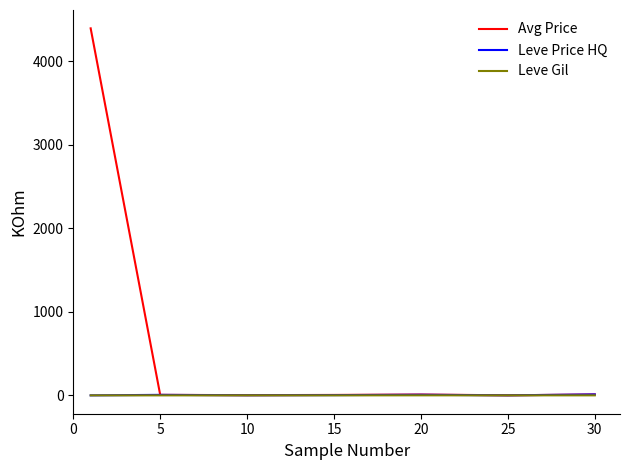

Which series has the largest total across all categories?

Avg Price